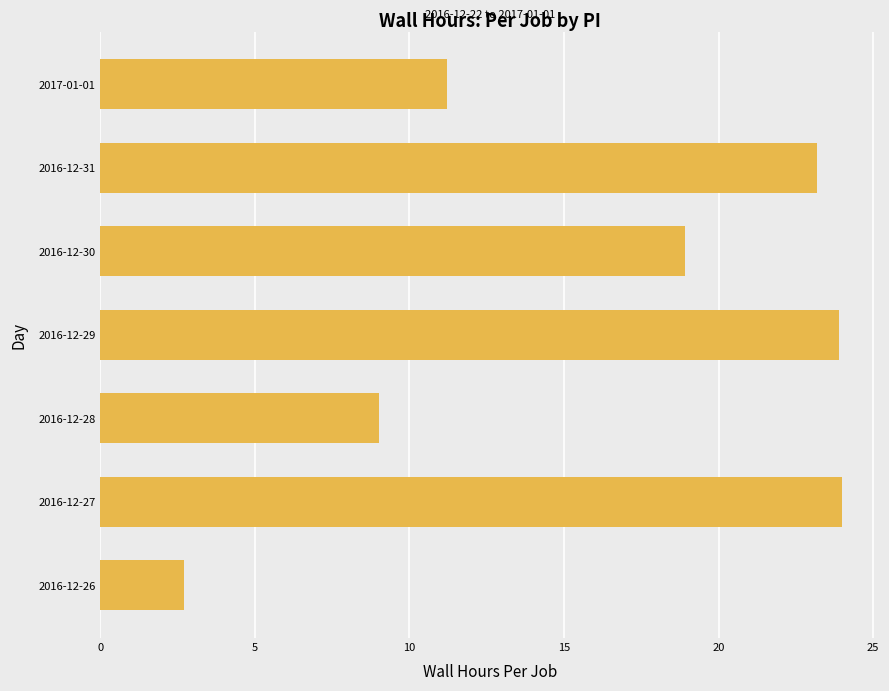

Is it true that the value at 2016-12-26 is 2.7?

True